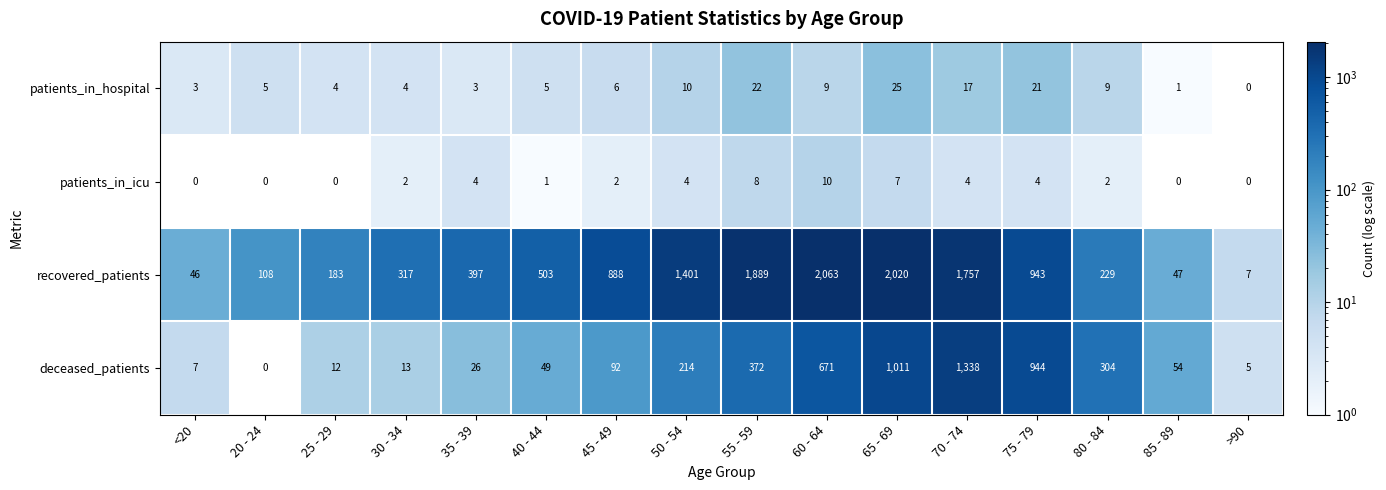

The value of patients_in_hospital at 50 - 54 is 10. True or false?

True